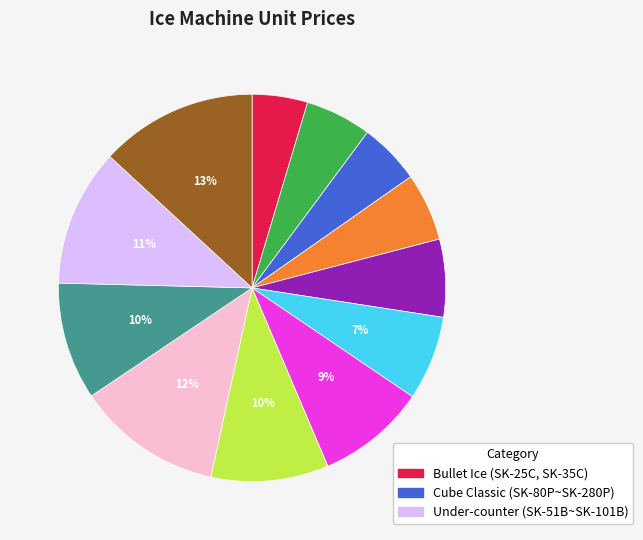

Does any single category account for the majority?

No